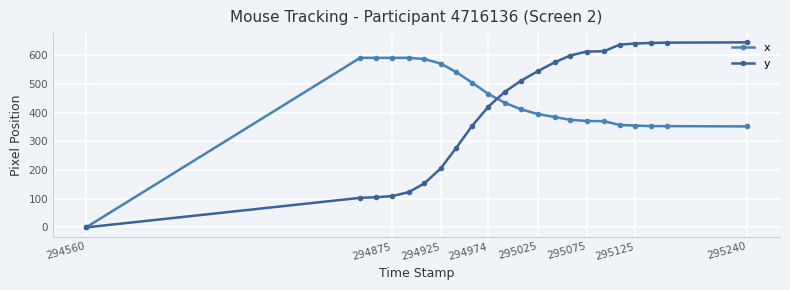

True or false: y and x cross at least once.

True